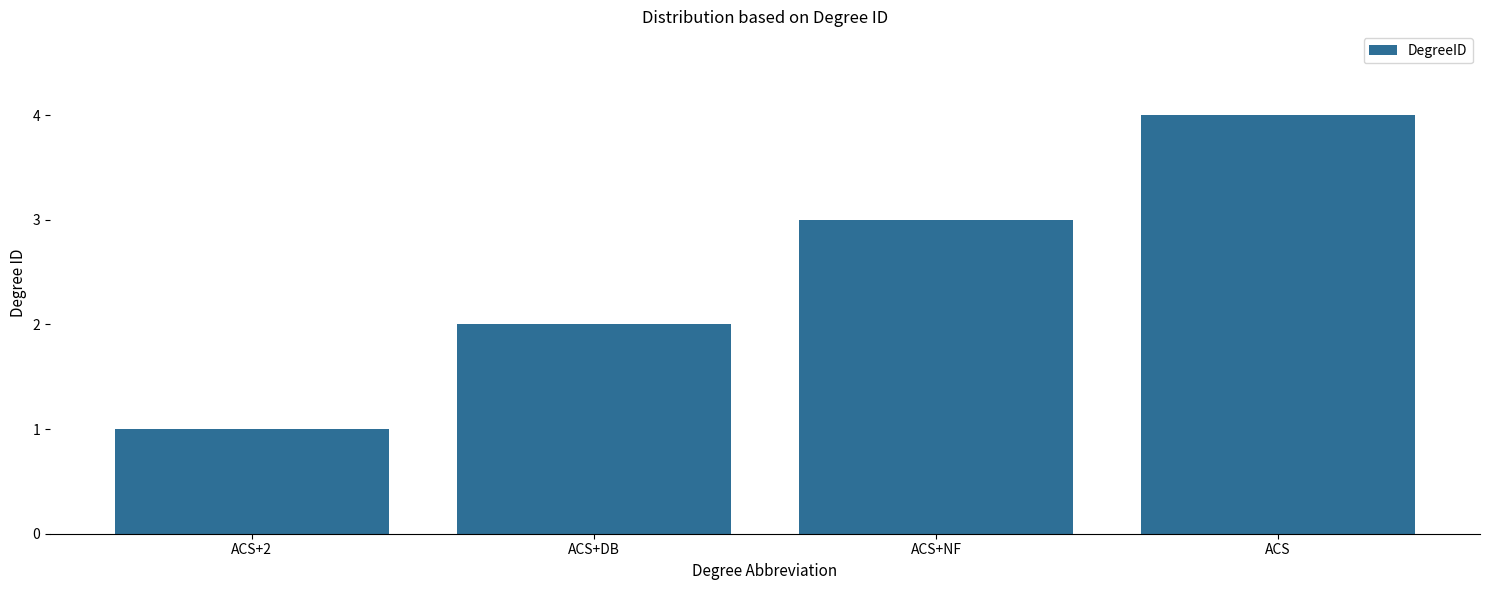

Count the number of data series in this chart.

1